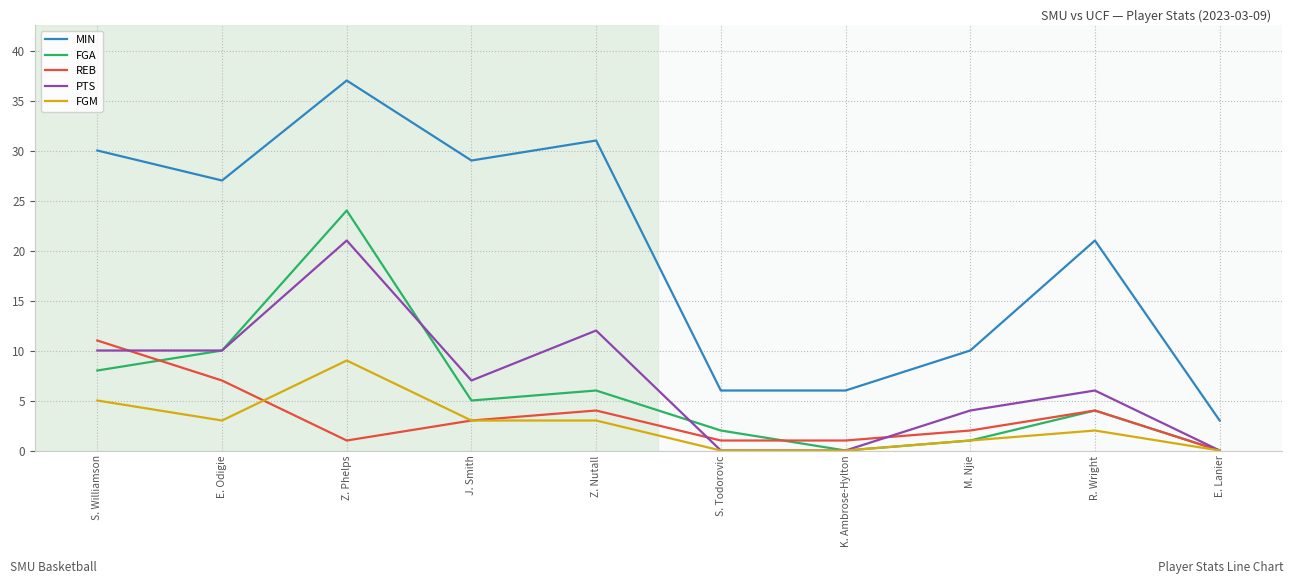

Which series has the largest total across all categories?

MIN